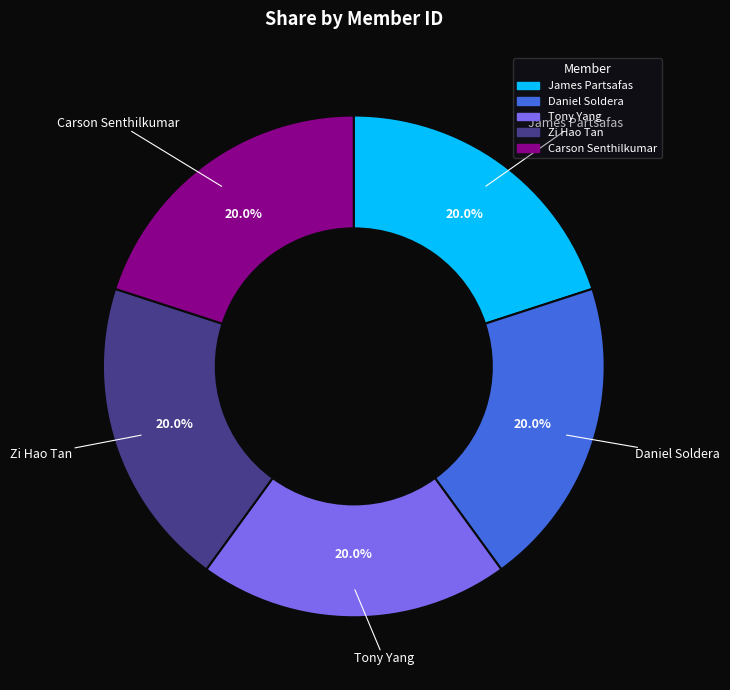

To the nearest percent, what portion does Daniel Soldera represent?

20%